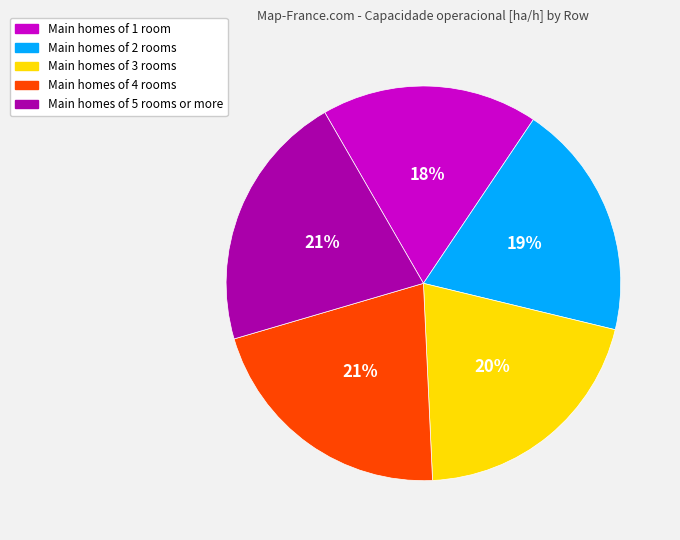

To the nearest percent, what is the average slice percentage?

20%